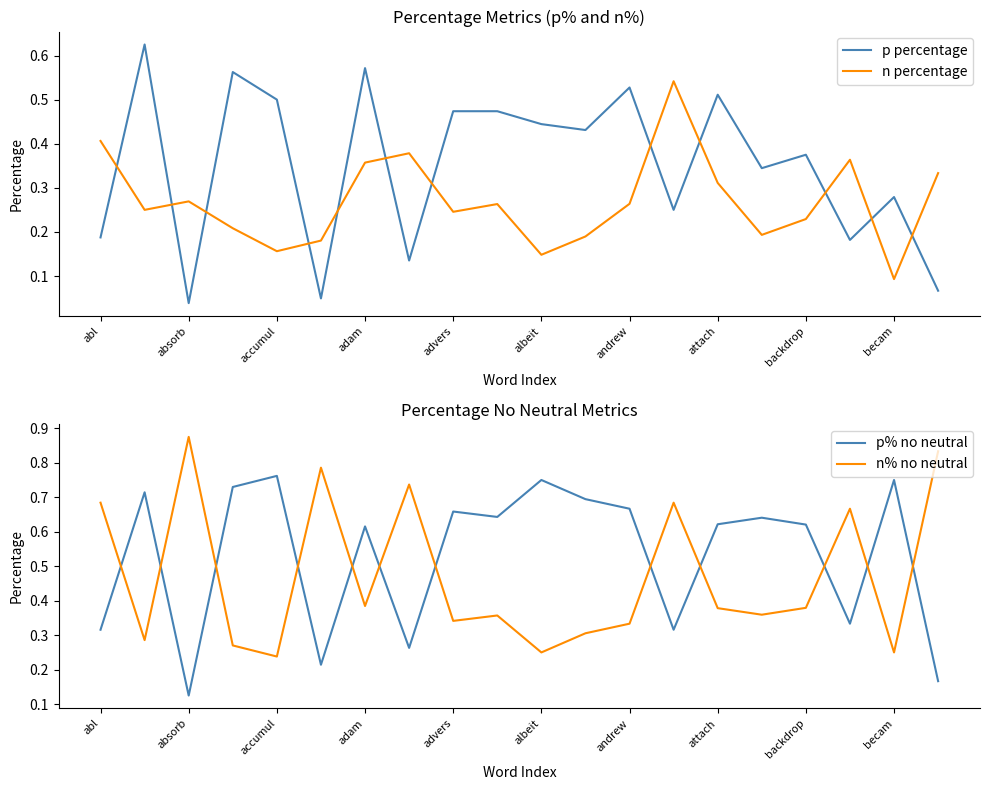

What is the sum of all n percentage values?

5.4